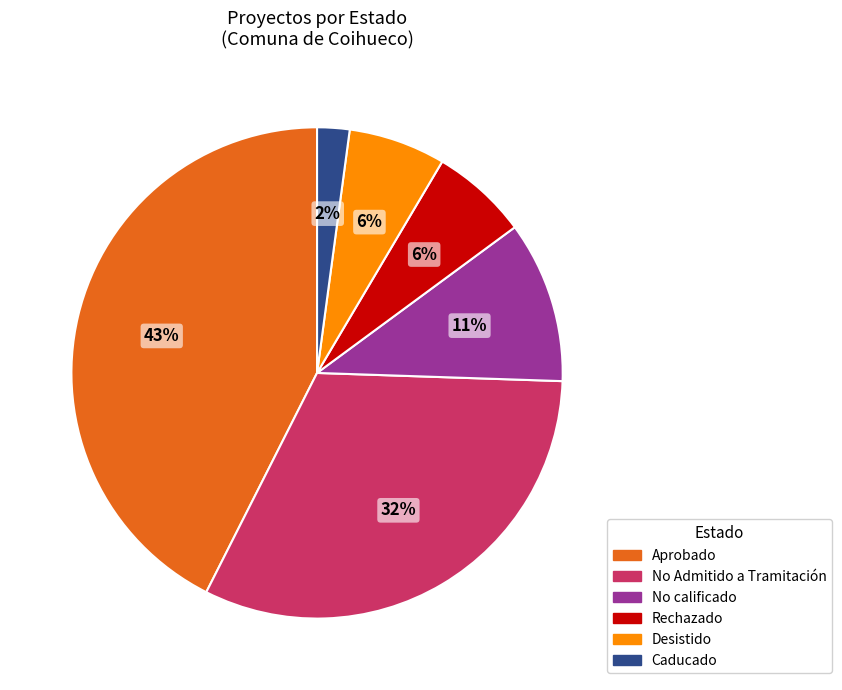

Combined, do No calificado and Aprobado account for over 50%?

Yes